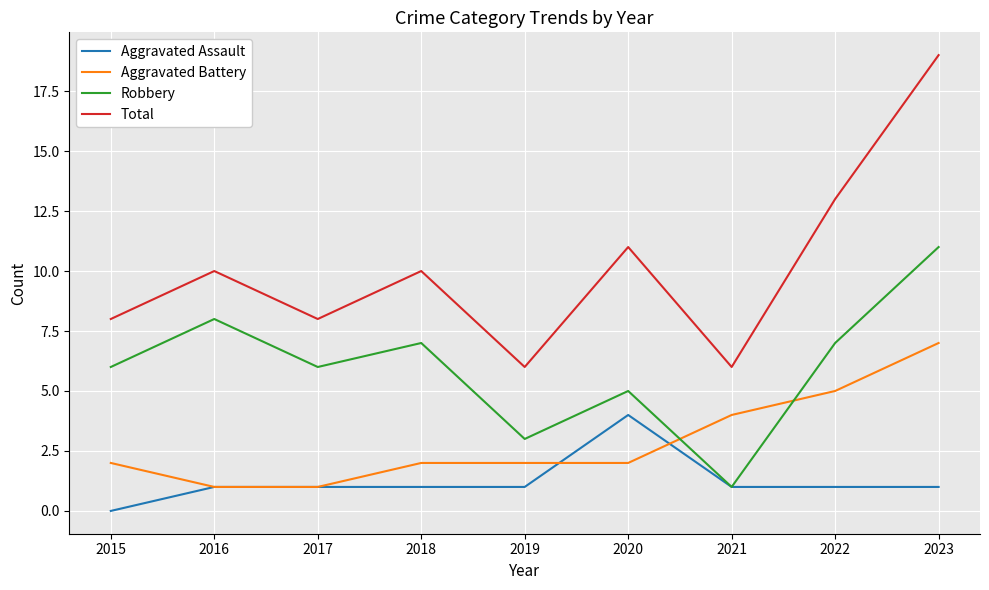

Where do Robbery and Aggravated Battery first cross each other?

2020 and 2021